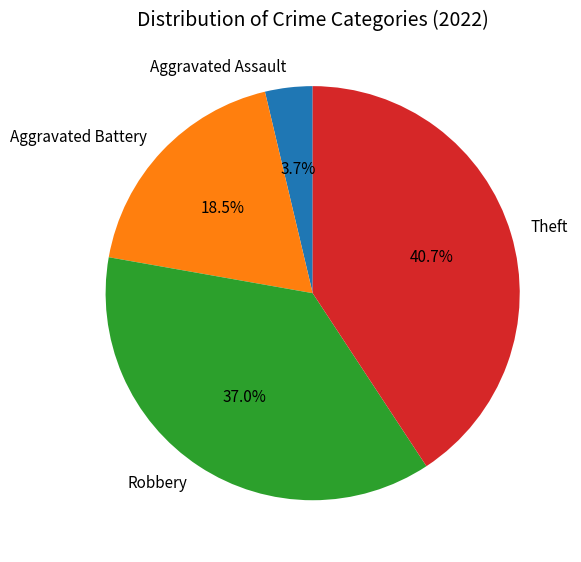

Approximately how many times larger is the value at Aggravated Battery compared to Aggravated Assault?

5.0